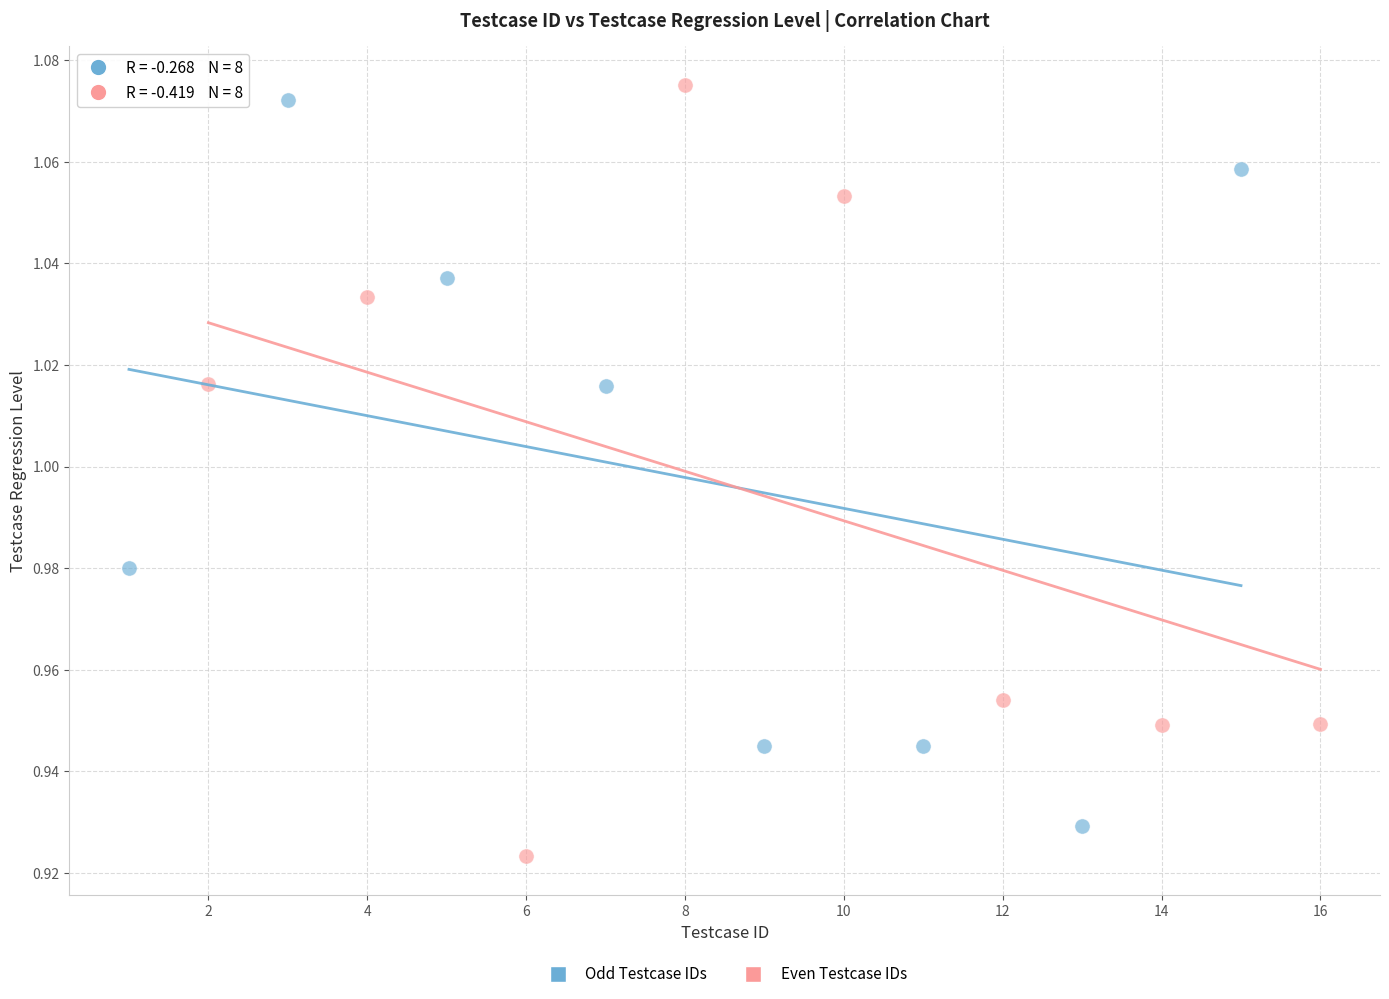

Which series reaches the maximum Y coordinate?

Even Testcase IDs